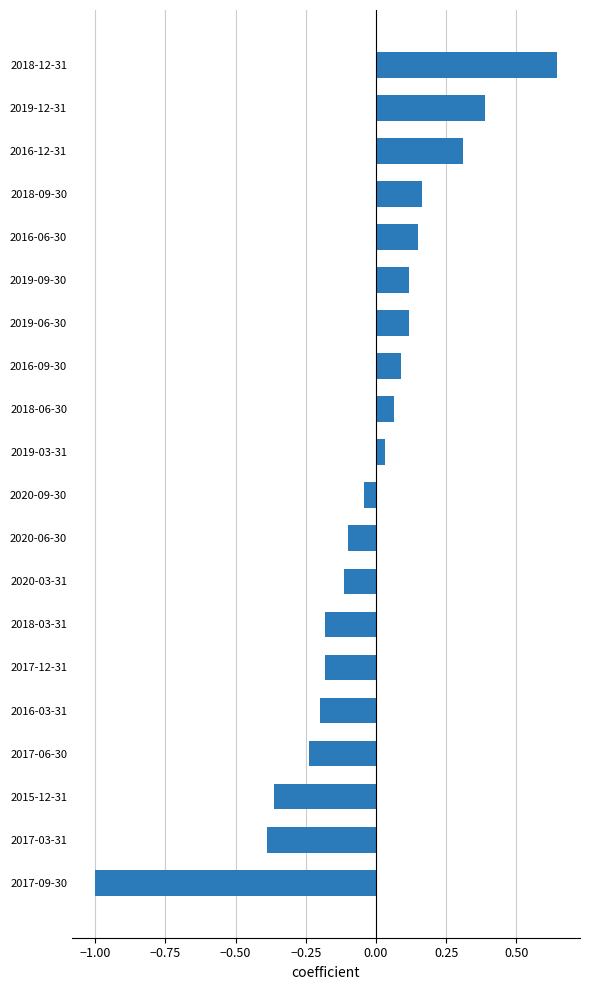

Which has a higher value, 2016-12-31 or 2020-03-31?

2016-12-31